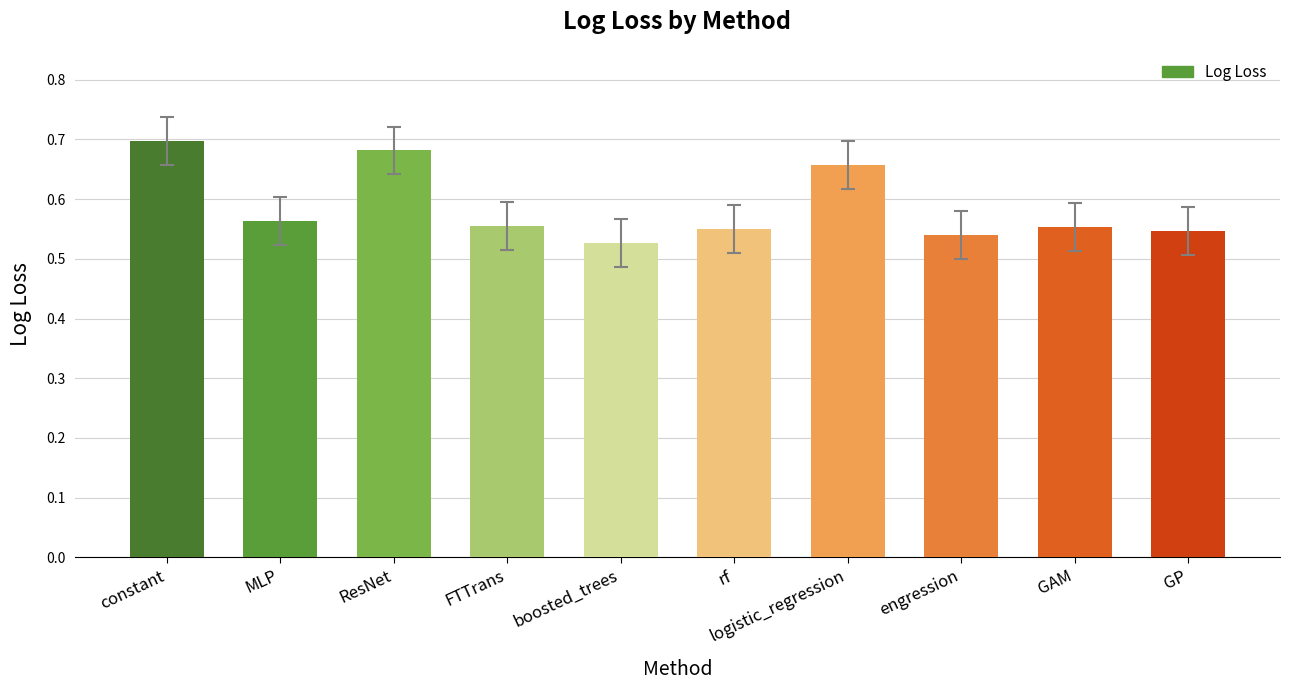

Count the values in the range 0 to 1.

10